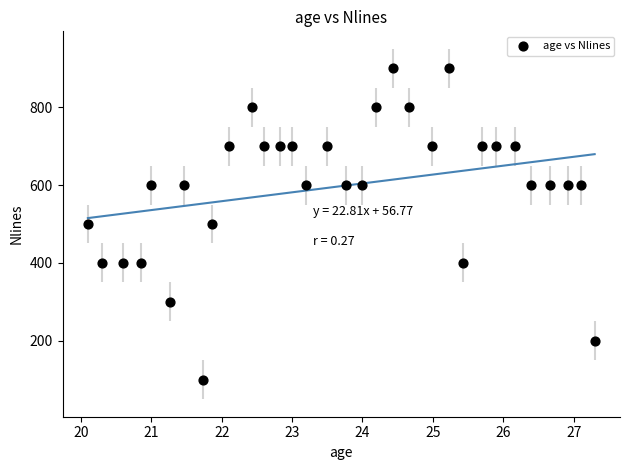

What is the range of Y values (max minus min)?

800